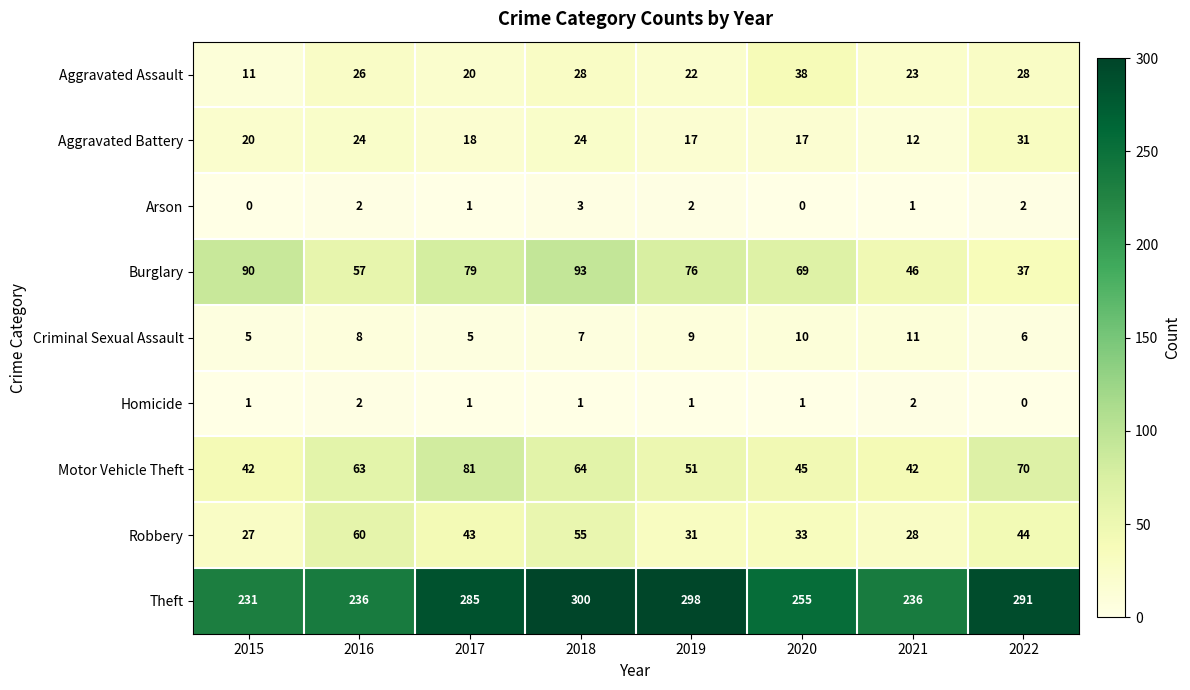

What is the difference between the Aggravated Battery values at 2020 and 2015?

3